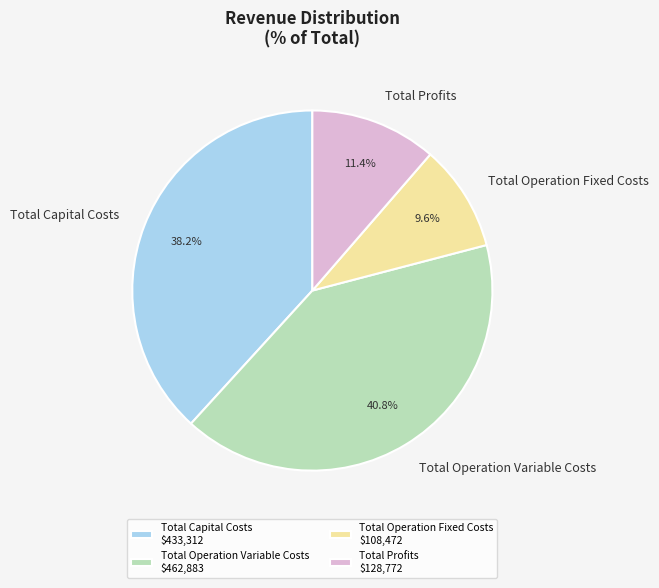

Does Total Profits account for over 50% of the chart?

No